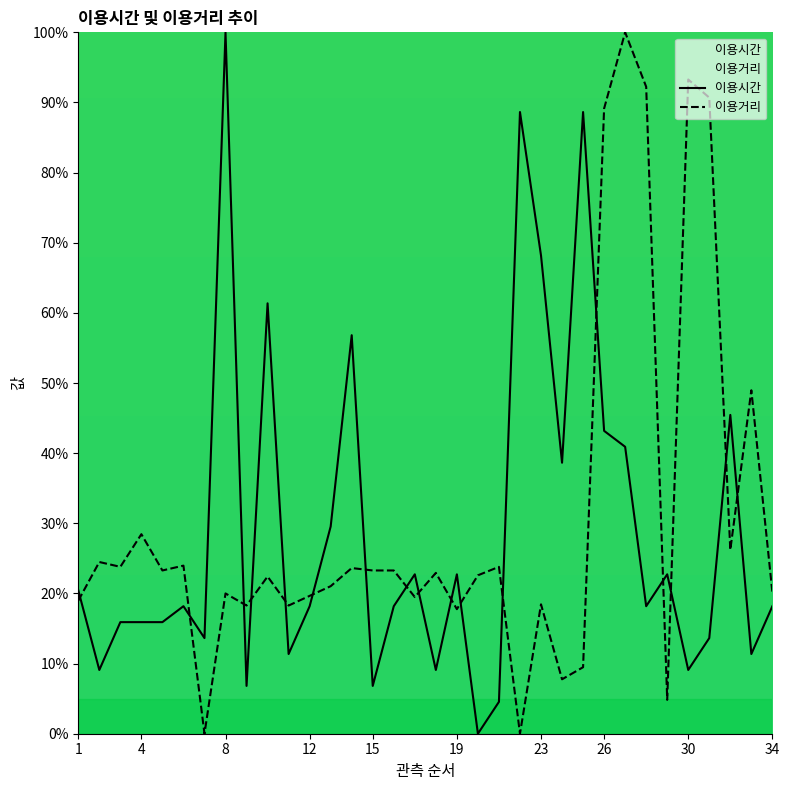

Which series has the largest total across all categories?

이용거리